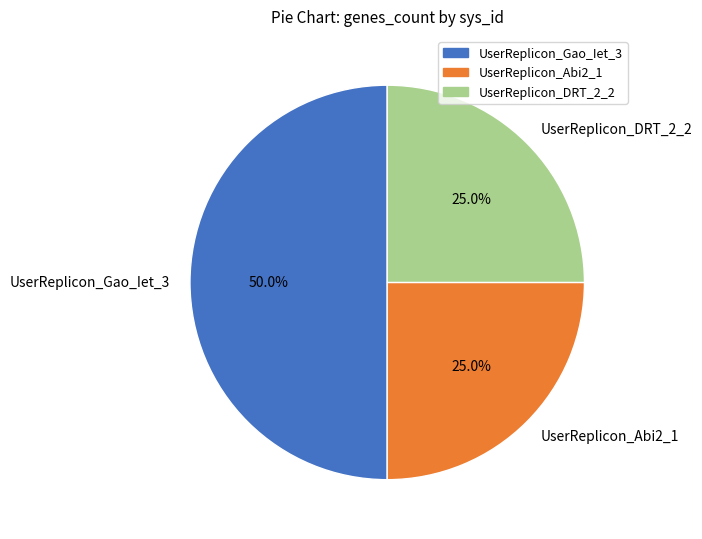

What portion of the pie excludes UserReplicon_DRT_2_2?

75.0%